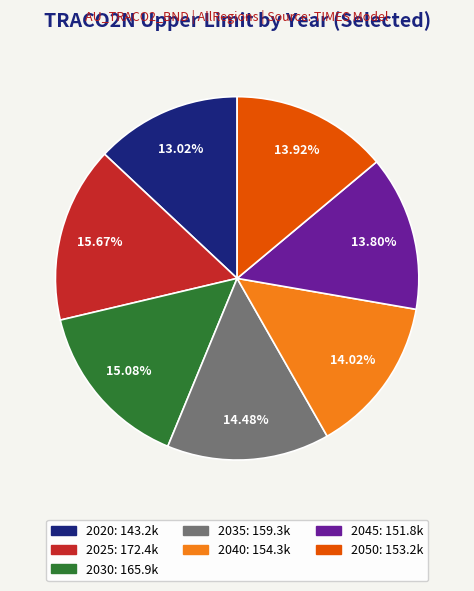

The 2050 slice represents 14% of the pie. True or false?

True